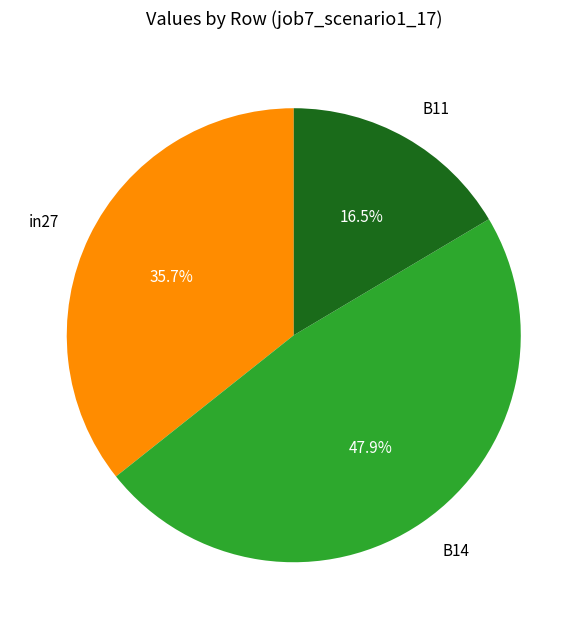

To the nearest percent, what is the difference between the largest and smallest slice percentages?

31%